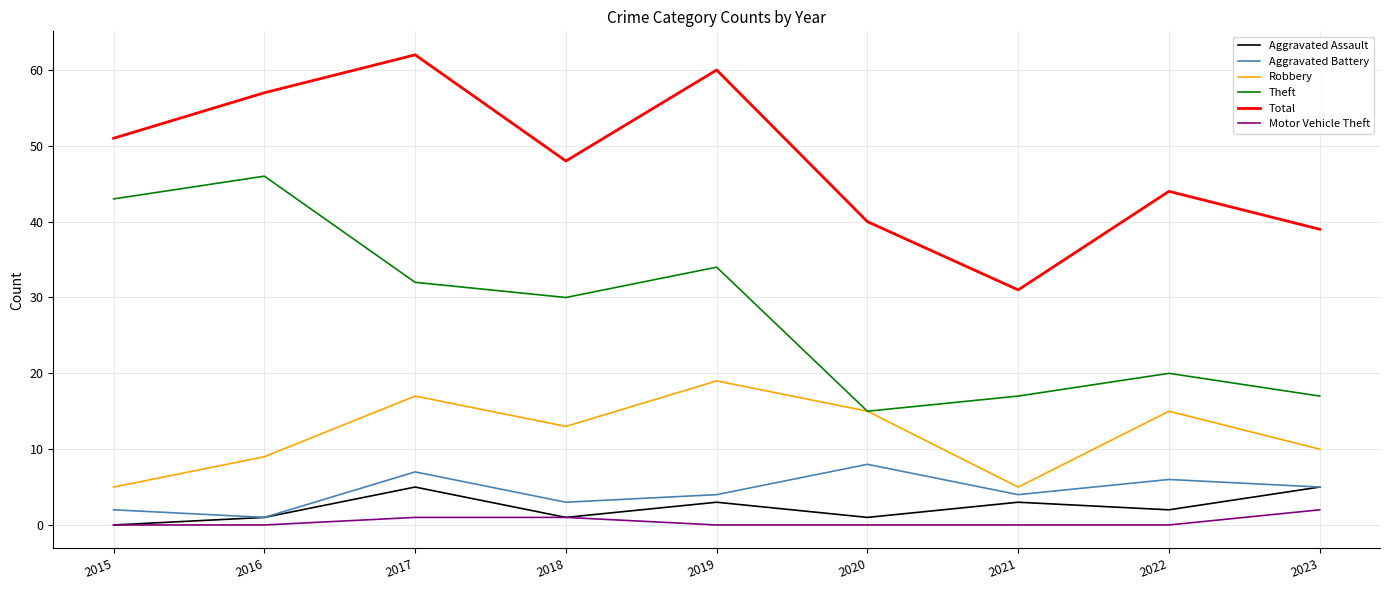

True or false: Robbery has more than 0 interior local peaks.

True